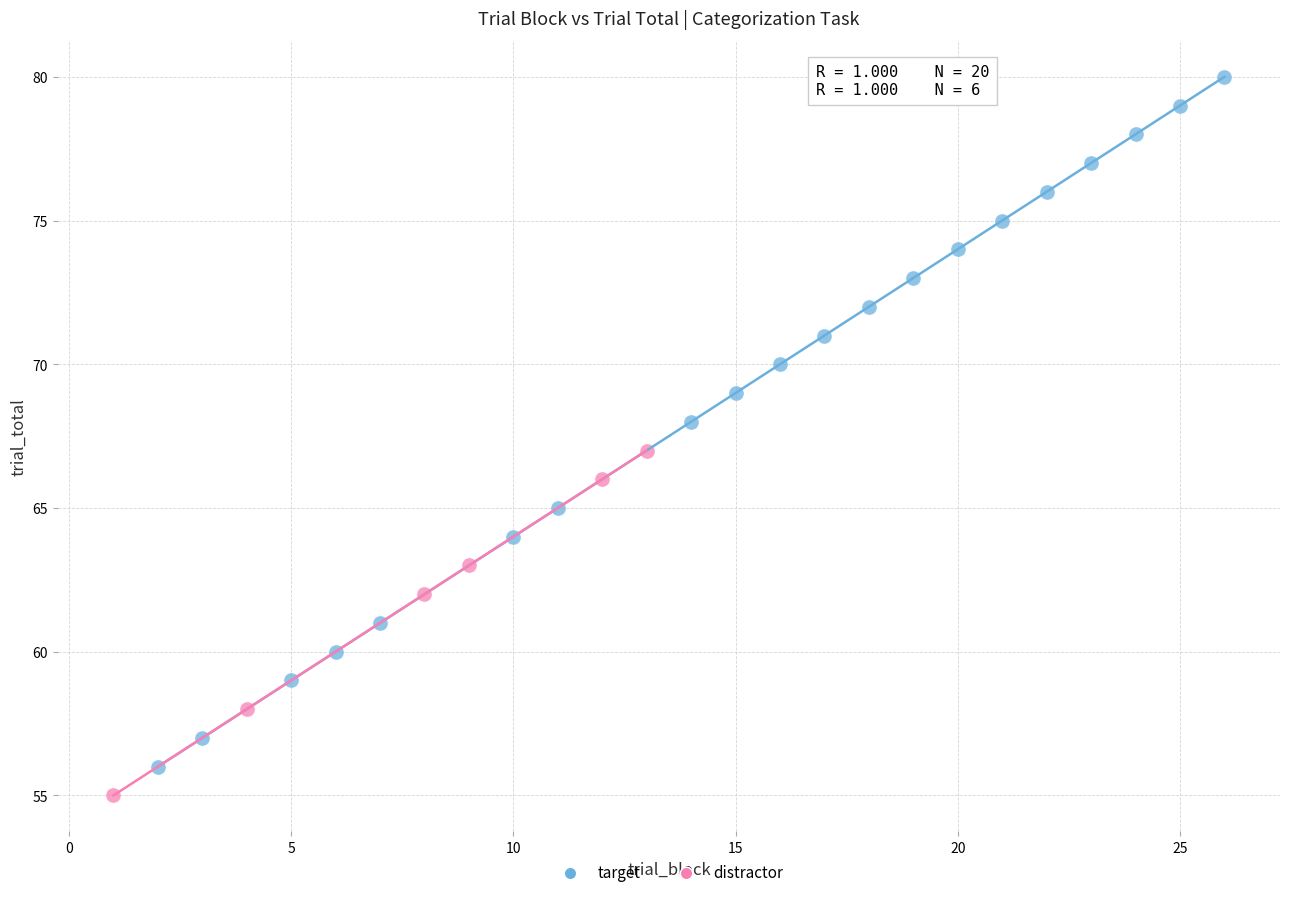

Which series has the widest spread of Y values?

target